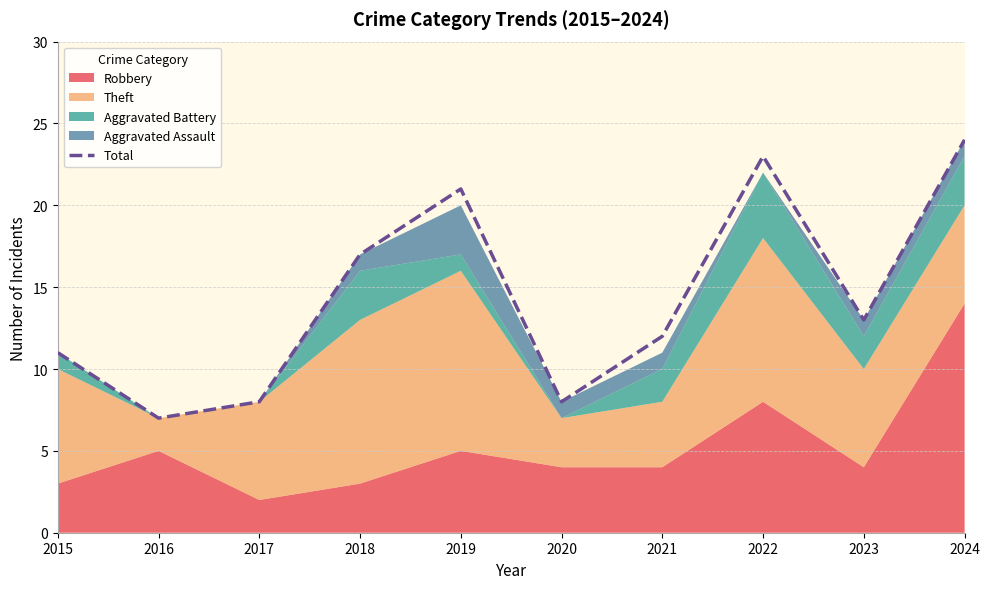

At which category does the data reach its first local valley?

2016